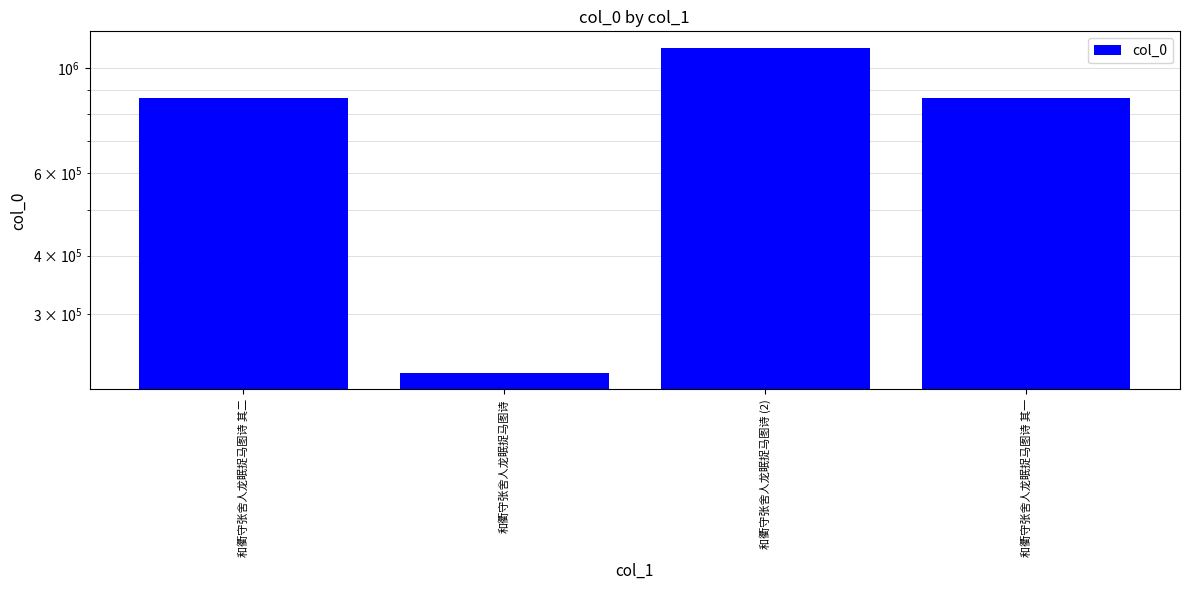

What is the difference between the second highest and minimum values?

642447